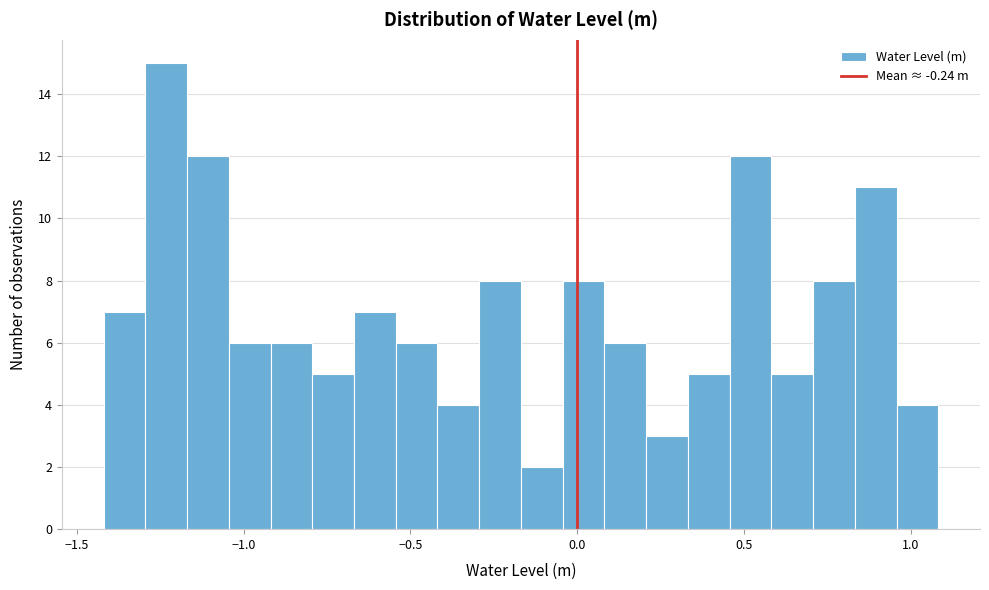

Read against the x-axis, roughly where is the centre of the tallest bar?

-1.25